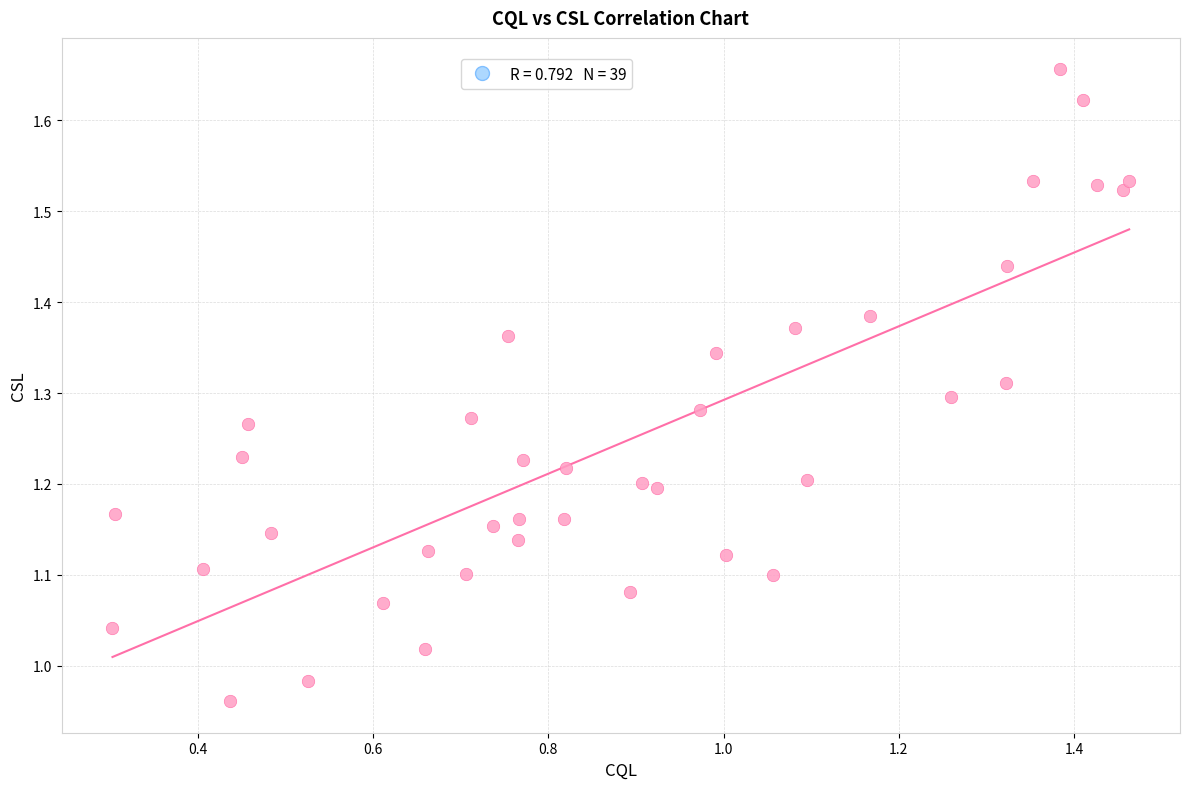

What is the range of Y values (max minus min)?

0.7